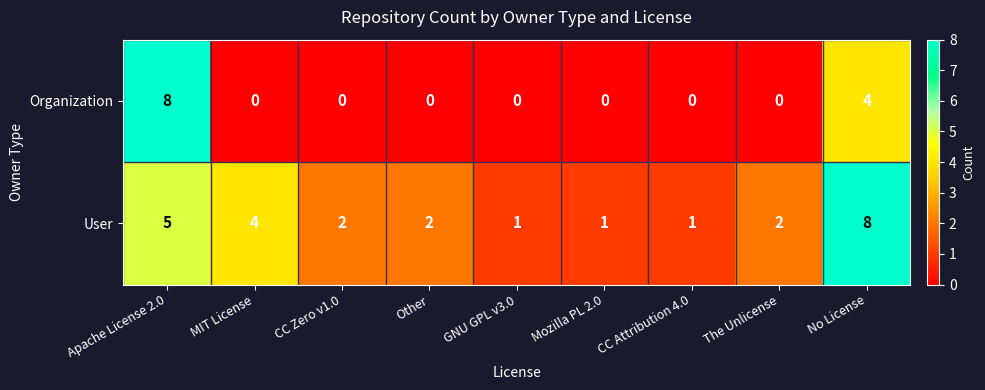

Reading left to right, transcribe all the data shown in this chart.

Organization: Apache License 2.0=8	MIT License=0	CC Zero v1.0=0	Other=0	GNU GPL v3.0=0	Mozilla PL 2.0=0	CC Attribution 4.0=0	The Unlicense=0	No License=4
User: Apache License 2.0=5	MIT License=4	CC Zero v1.0=2	Other=2	GNU GPL v3.0=1	Mozilla PL 2.0=1	CC Attribution 4.0=1	The Unlicense=2	No License=8